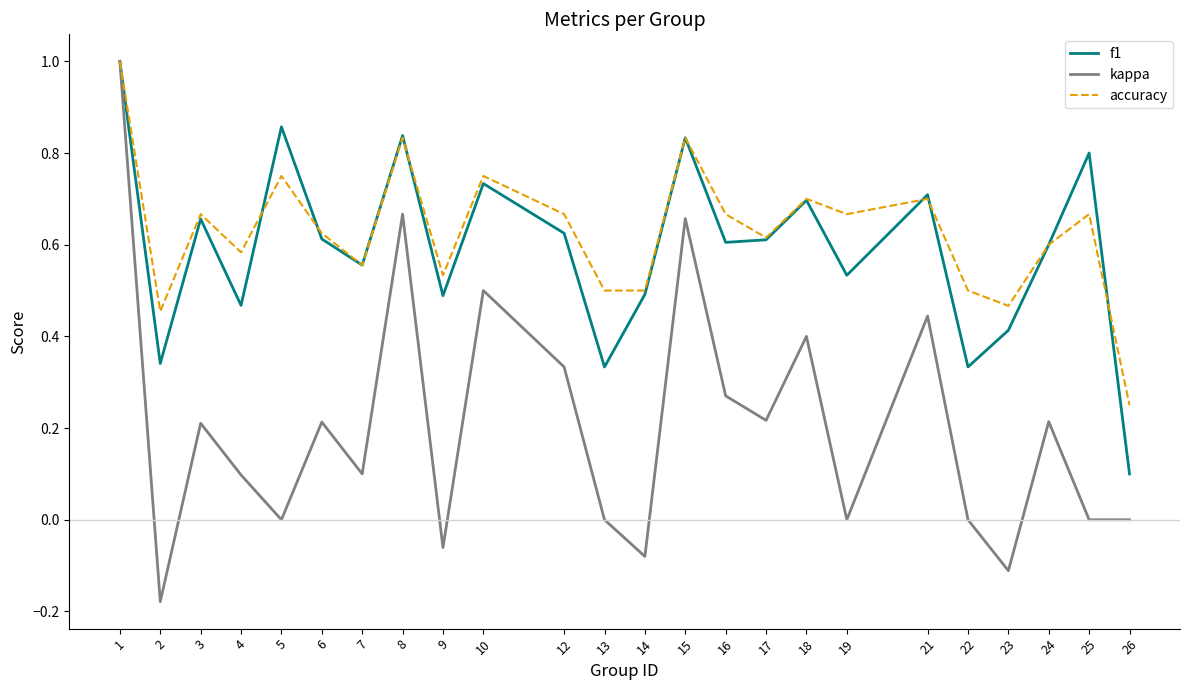

Which series changed the most between 4 and 8?

kappa